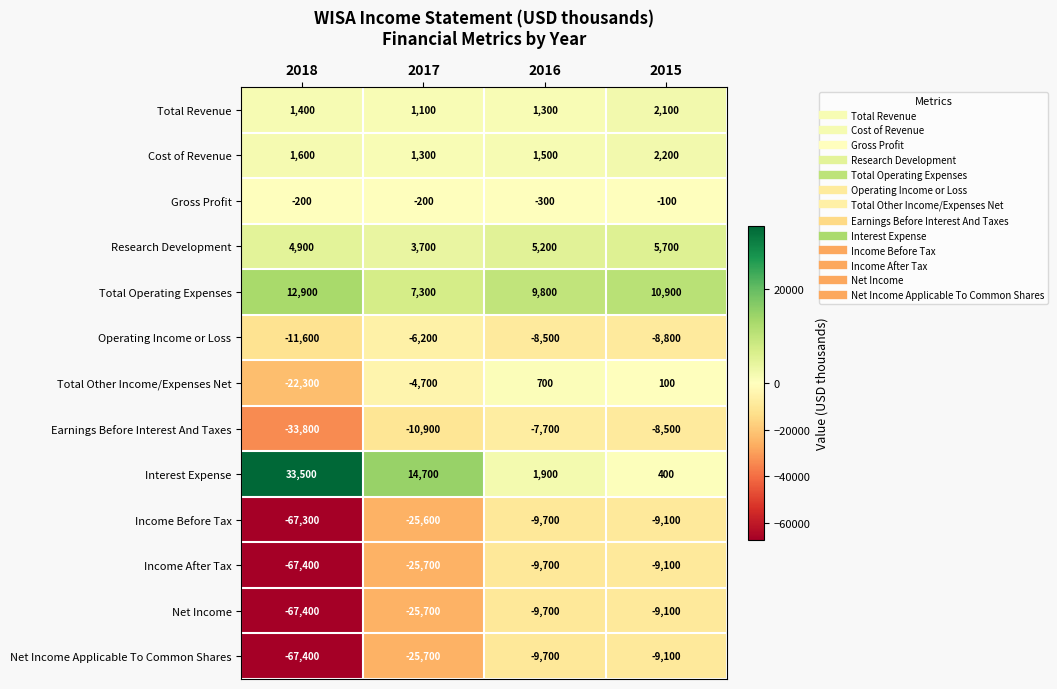

The Total Operating Expenses series shows 5597 at 2015. True or false?

False